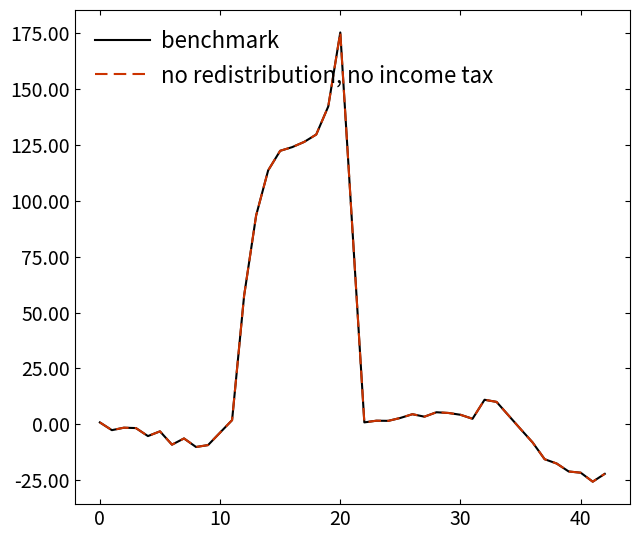

Is this an area chart (filled region under the line)?

No